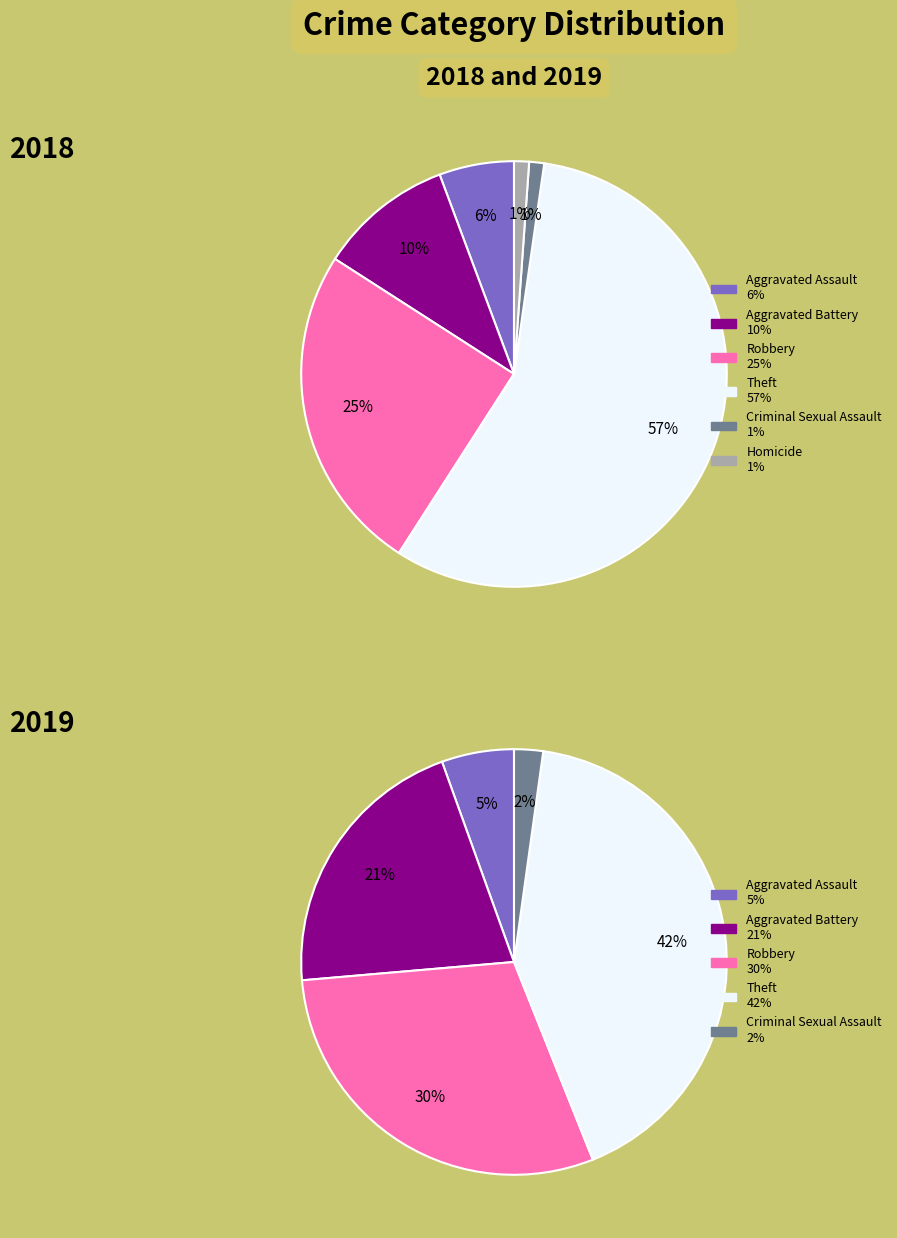

Do 2 and 4 together represent more than half of the pie?

No